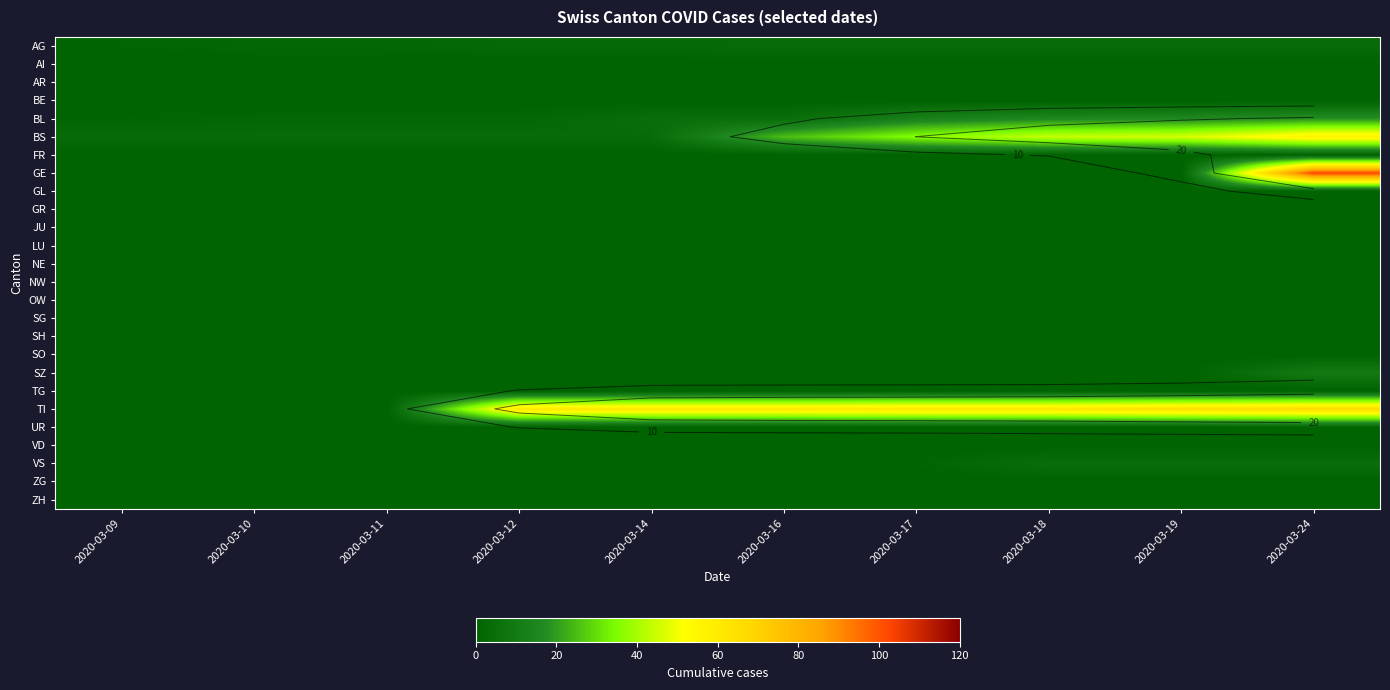

What is the total value across all series at 2020-03-09?

6